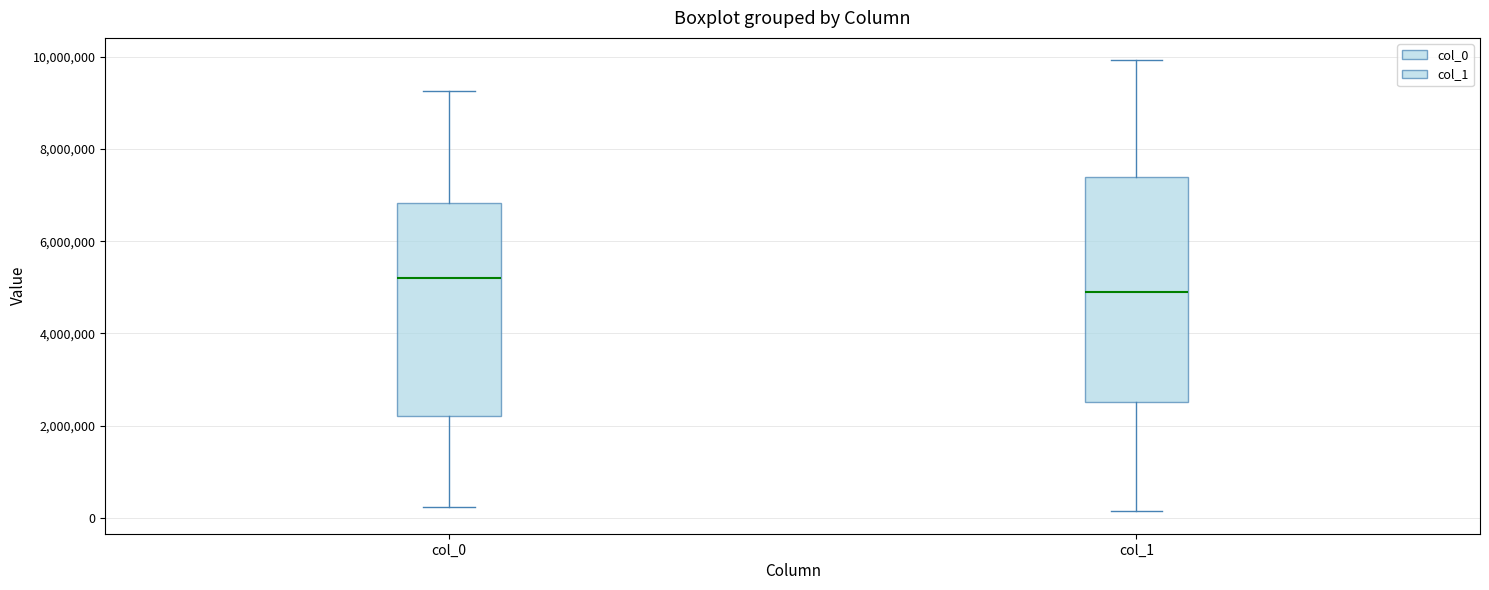

Which box's median line is the highest?

col_0